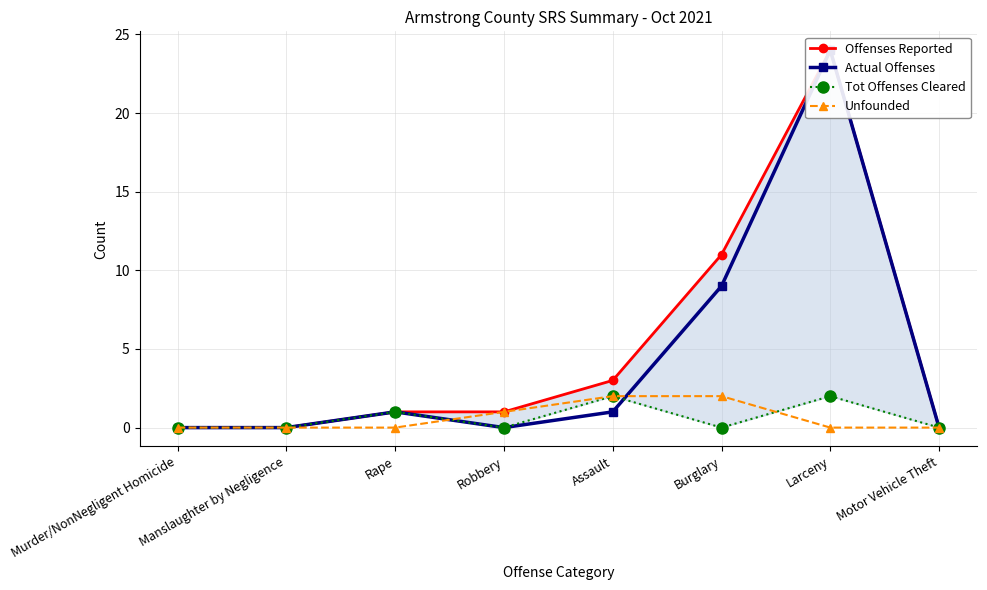

What is the label of the 8th point from the left?

Motor Vehicle Theft